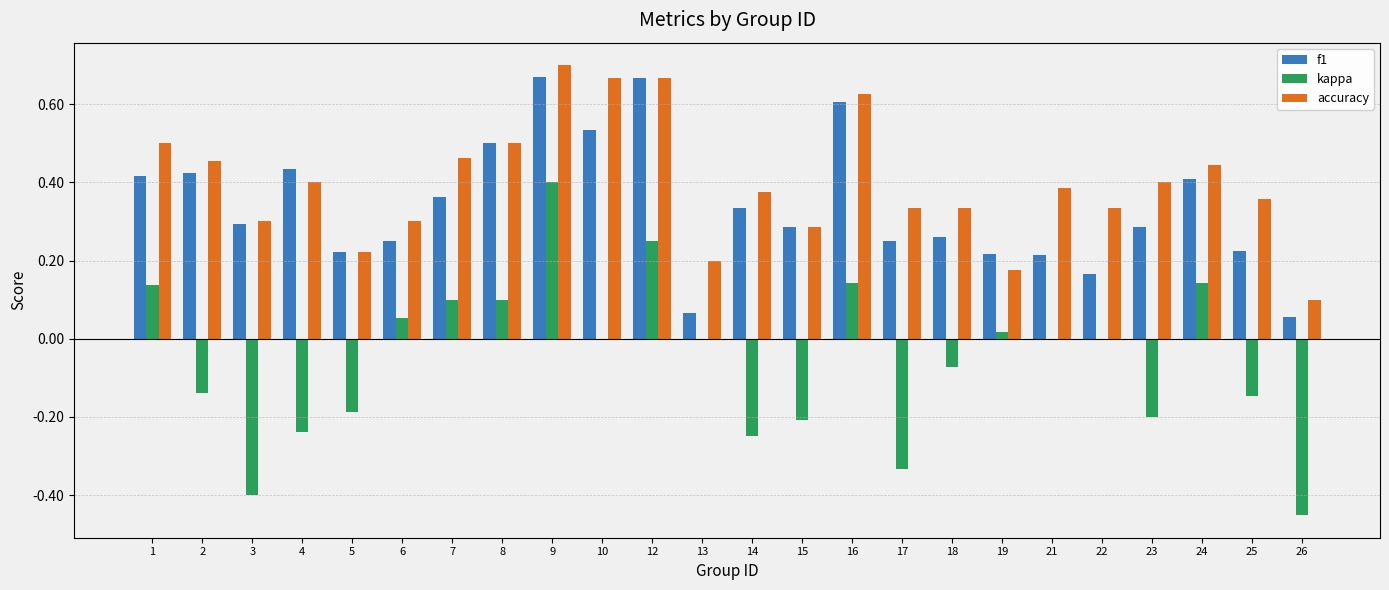

Is it true that f1 equals 0.5 at 10?

True